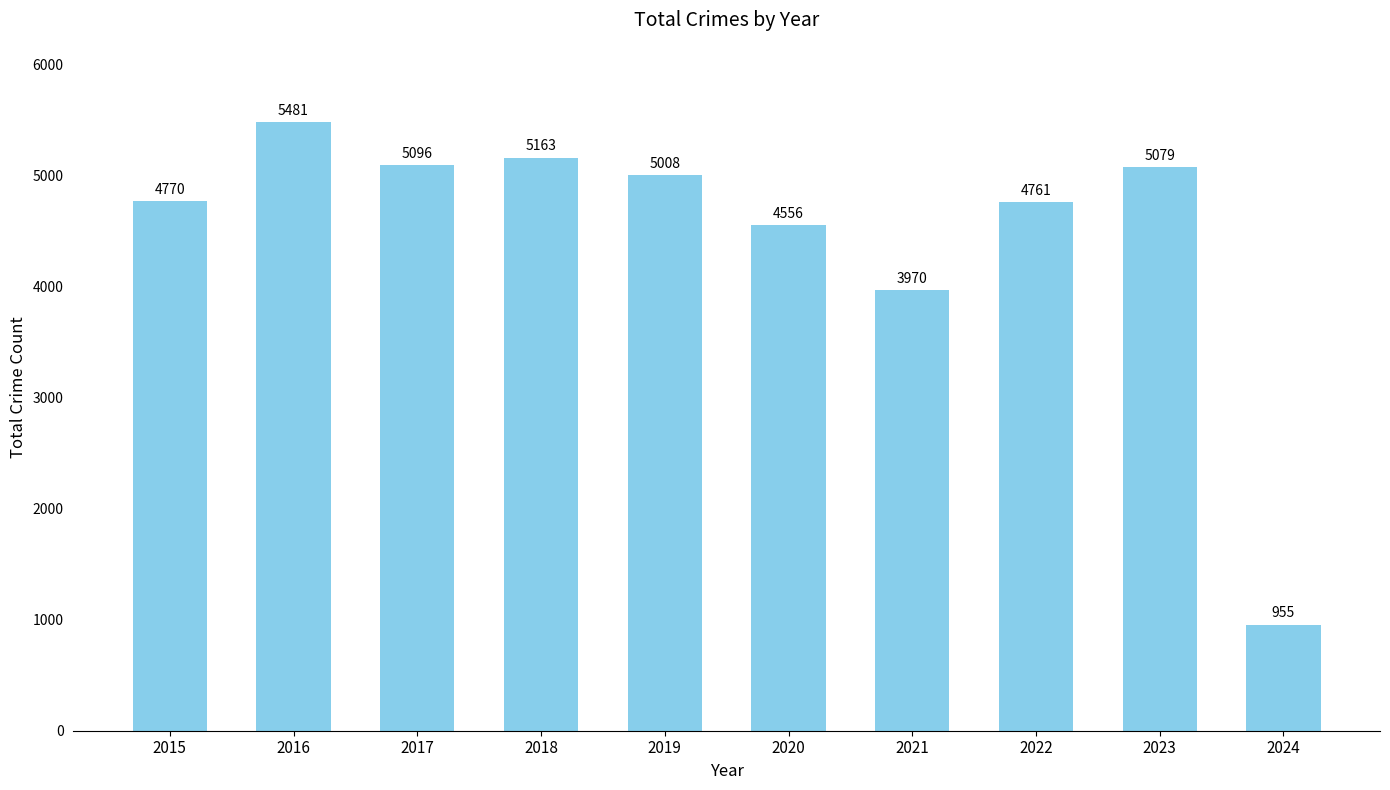

How many series are shown in this chart?

1